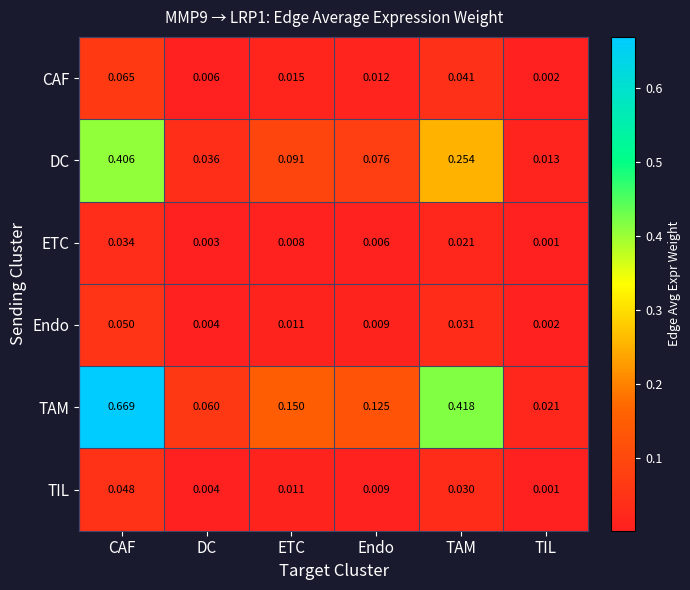

At which label does Endo reach its peak?

CAF